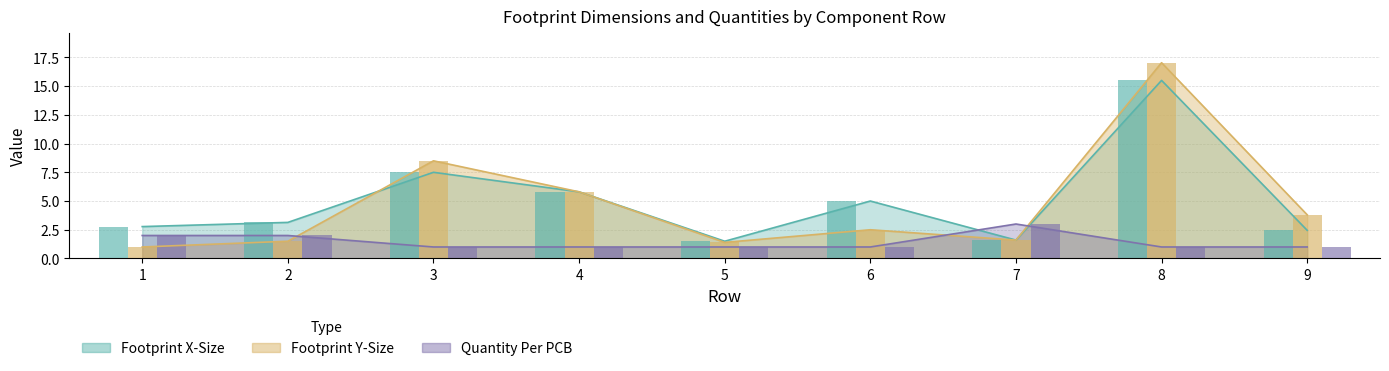

The Footprint X-Size series shows 8.7 at 8. True or false?

False